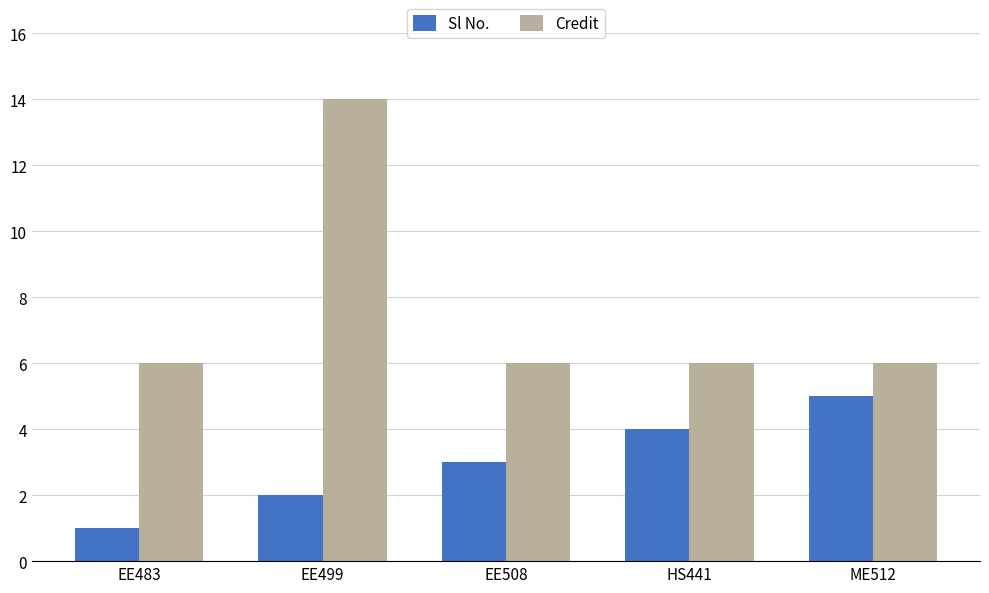

Are the bars horizontal?

No